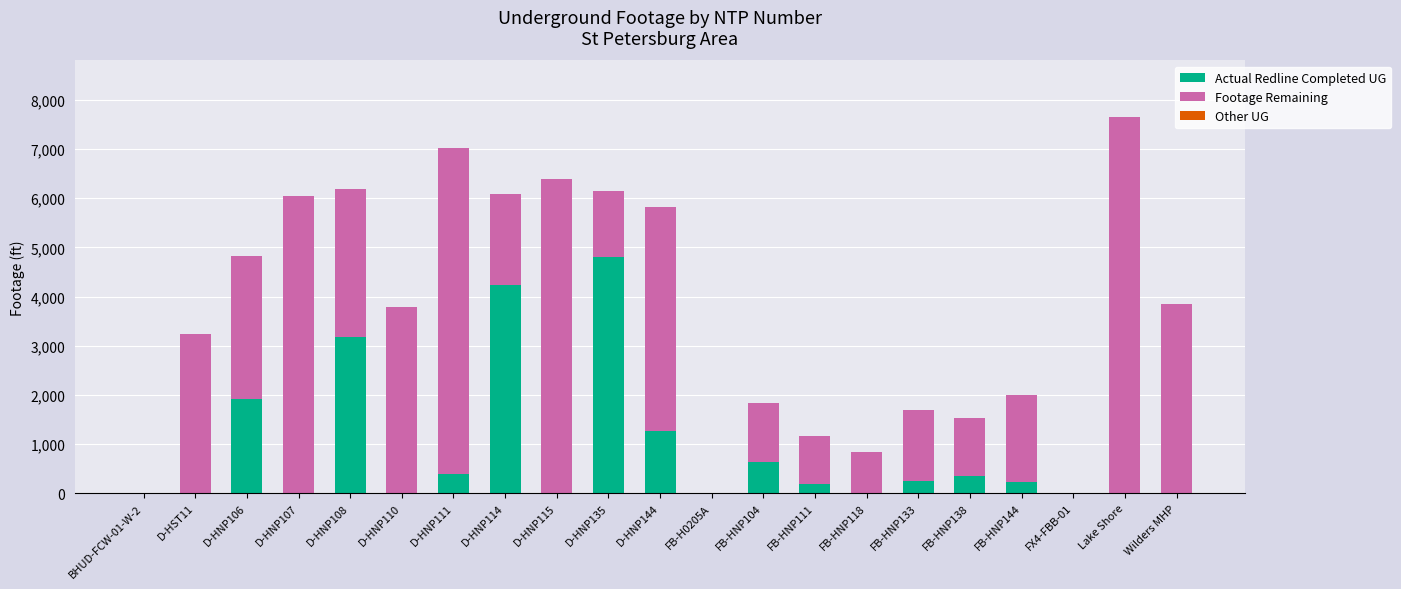

The value of Actual Redline Completed UG at D-HNP144 is 1257. True or false?

True